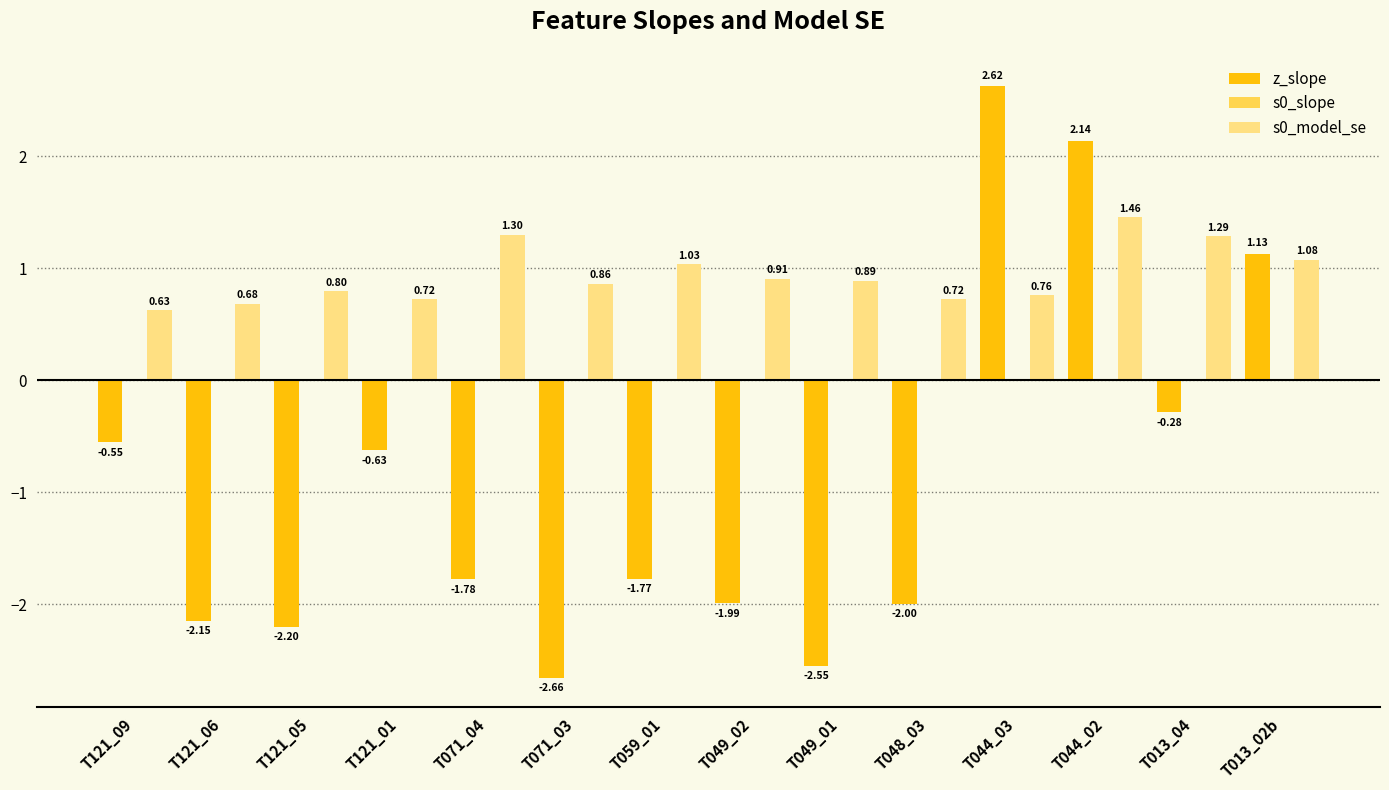

Which series has the widest spread of values?

z_slope